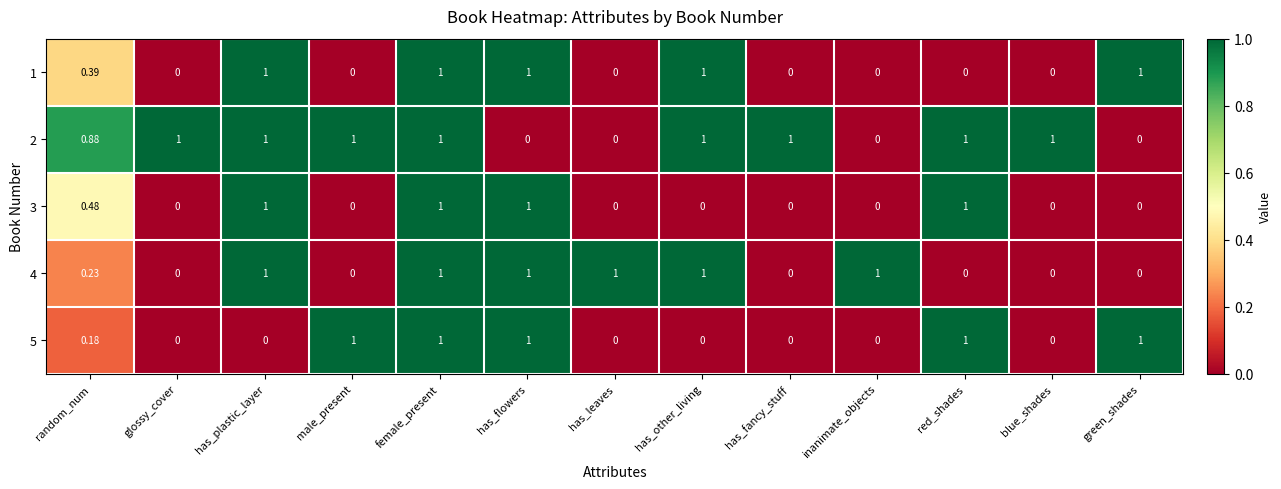

Is the value of 3 at red_shades greater than the value of 2 at random_num?

Yes